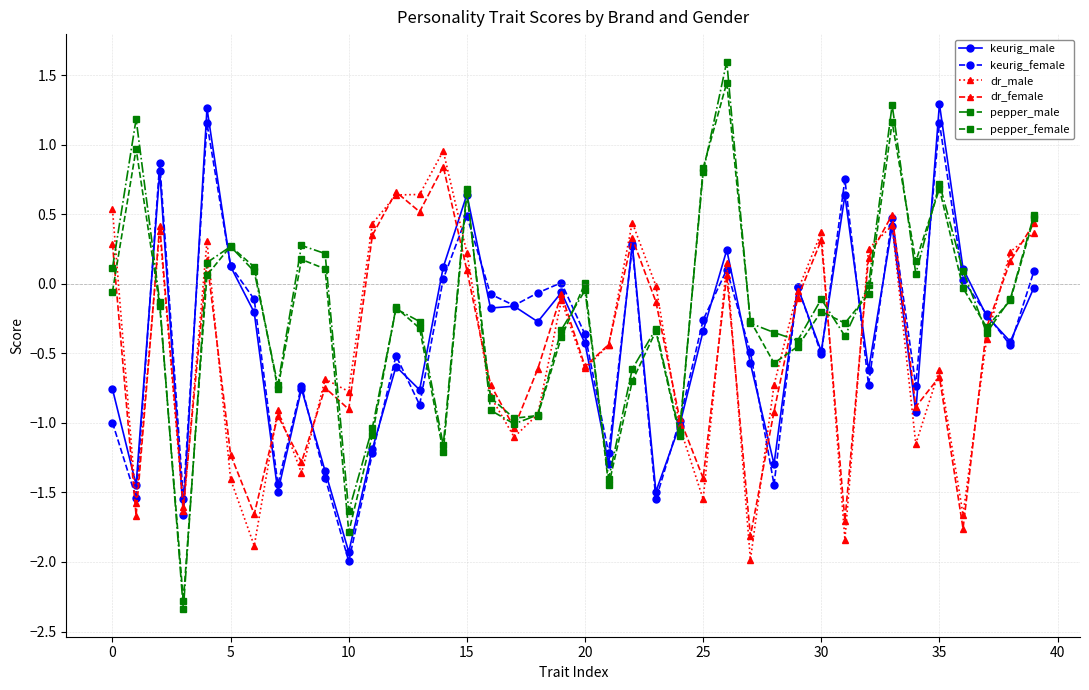

How many lines are shown in the chart?

6